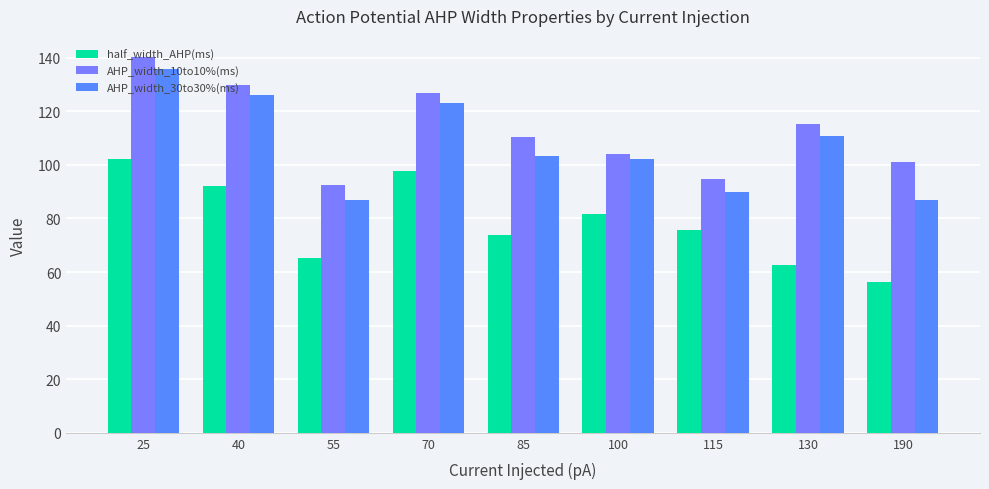

What is the sum of all AHP_width_30to30%(ms) values?

964.7